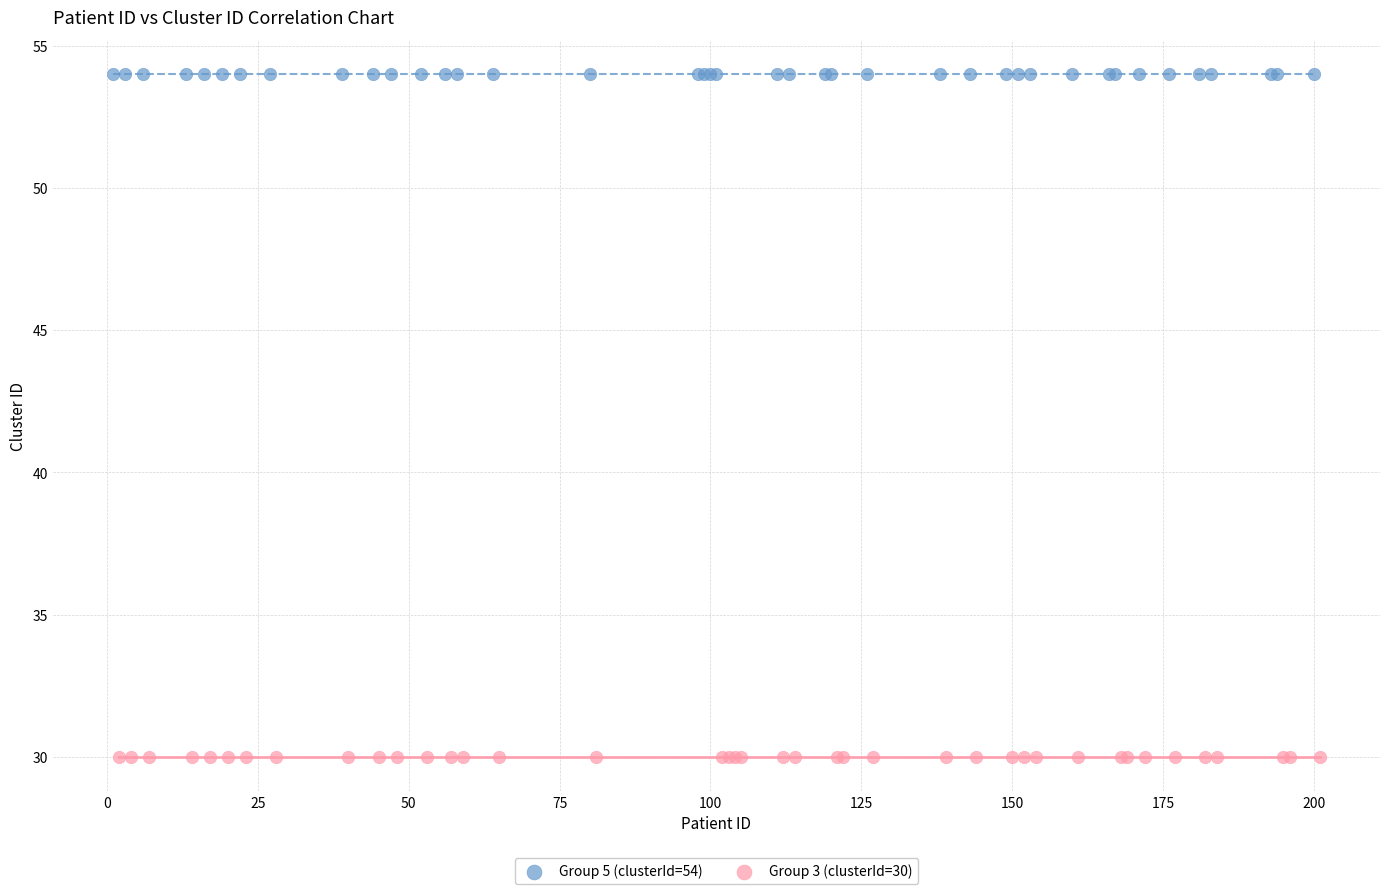

What are all the series names shown in the legend?

Group 5 (clusterId=54), Group 3 (clusterId=30)